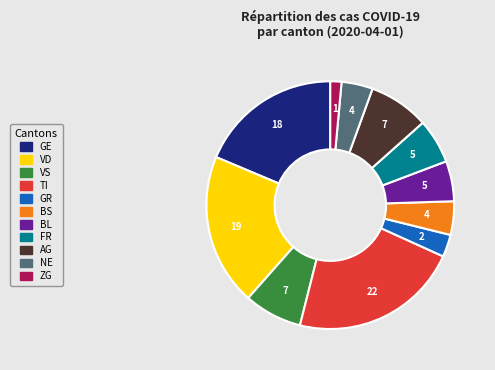

Does BL represent more than half of the total?

No